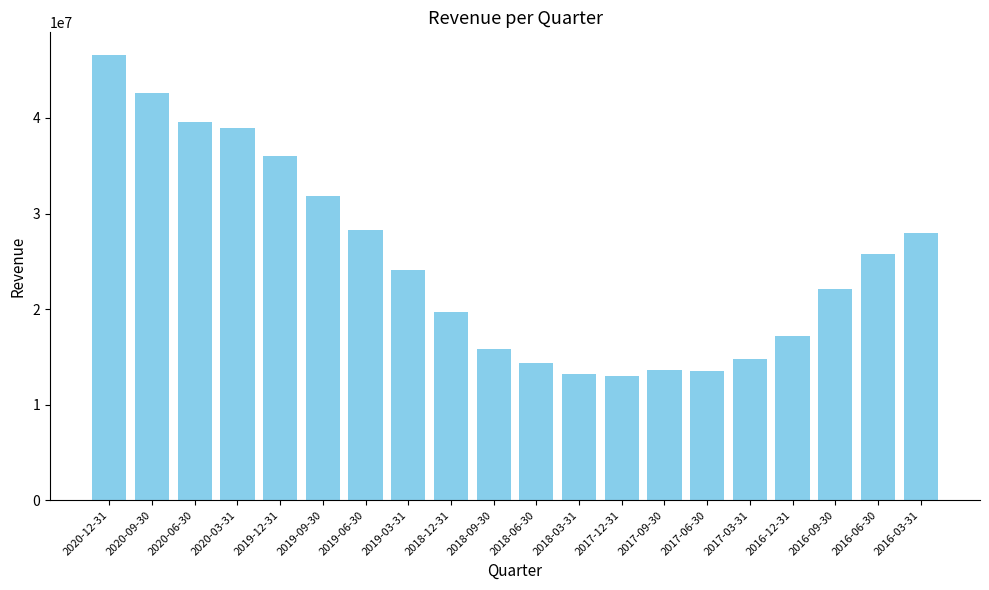

Where does the data first go above 24052900?

2020-12-31